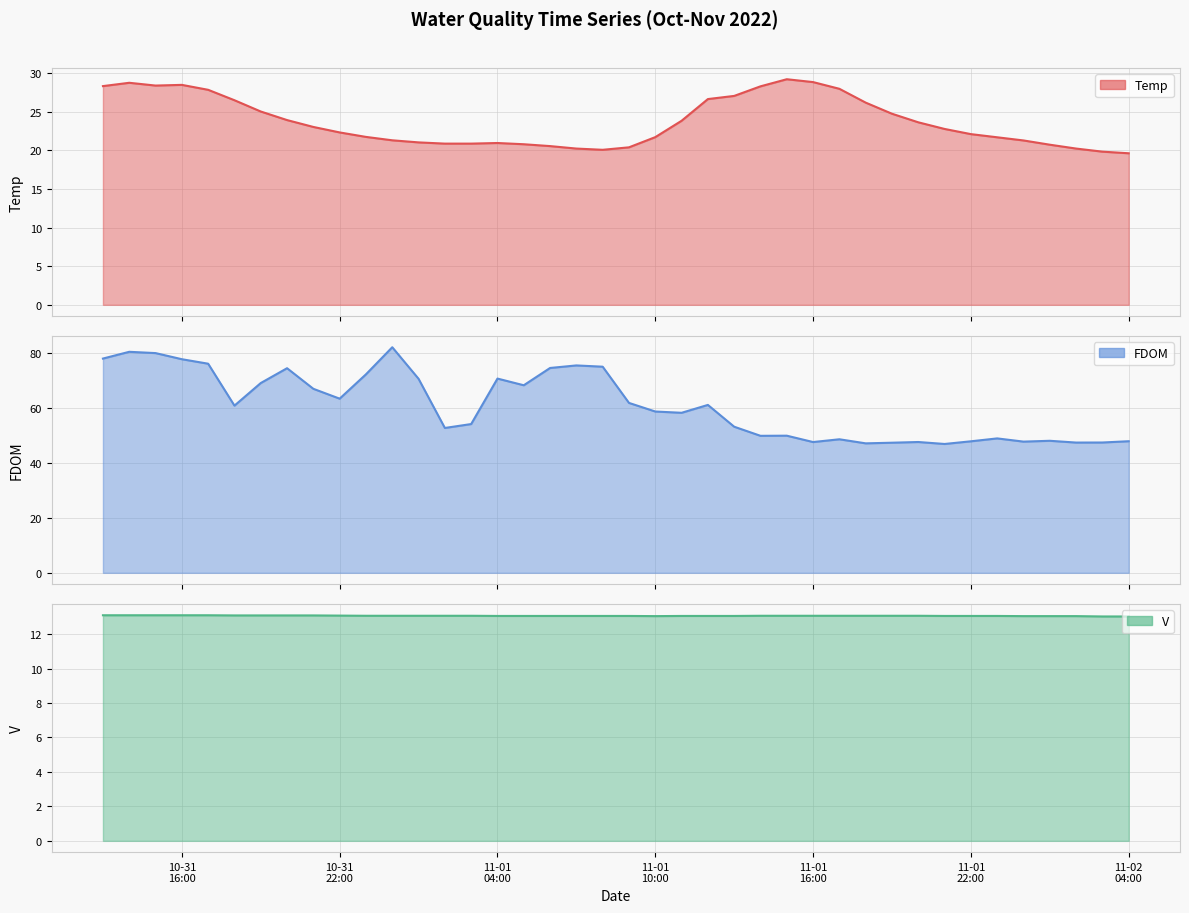

True or false: Temp line has more than 0 points higher than both neighbors.

True